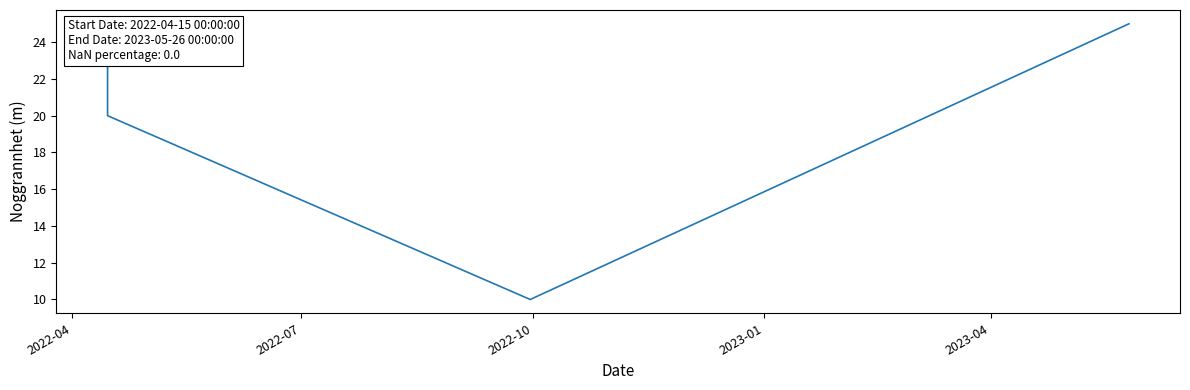

How many data points does each series have?

19